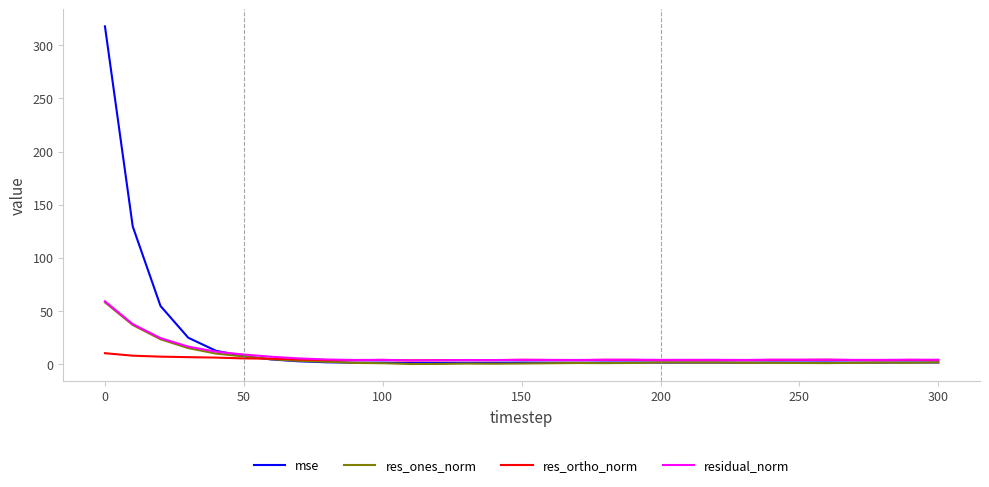

Does the chart display data point markers on the line(s)?

No